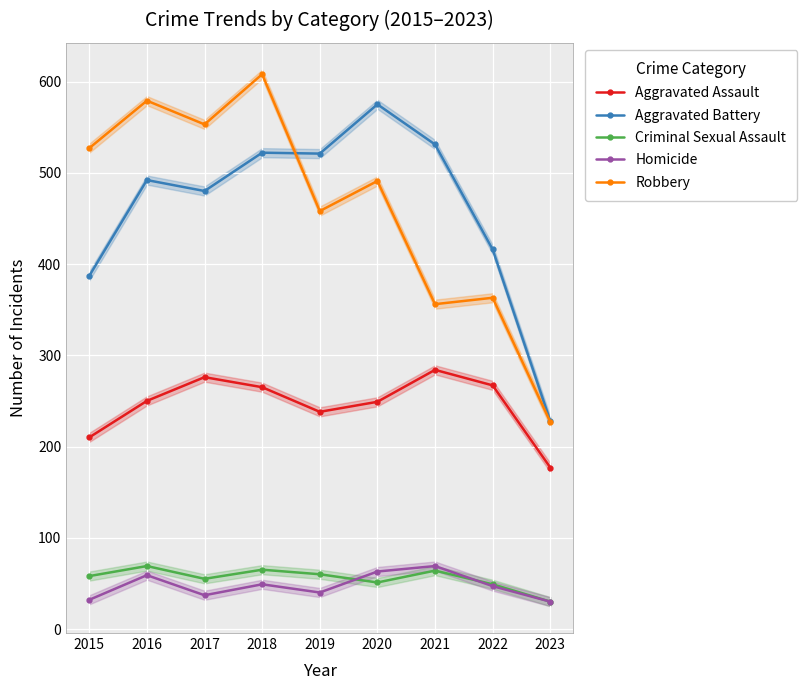

What is the highest value of the Robbery series?

608